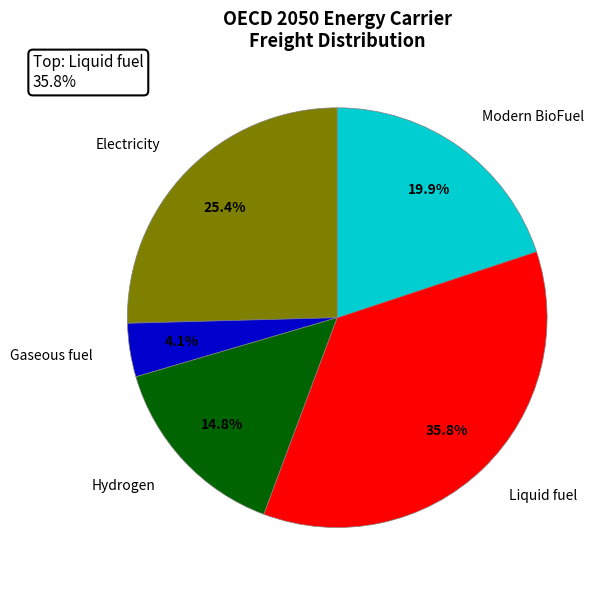

Approximately how many times larger is the value at Gaseous fuel compared to Modern BioFuel?

0.2